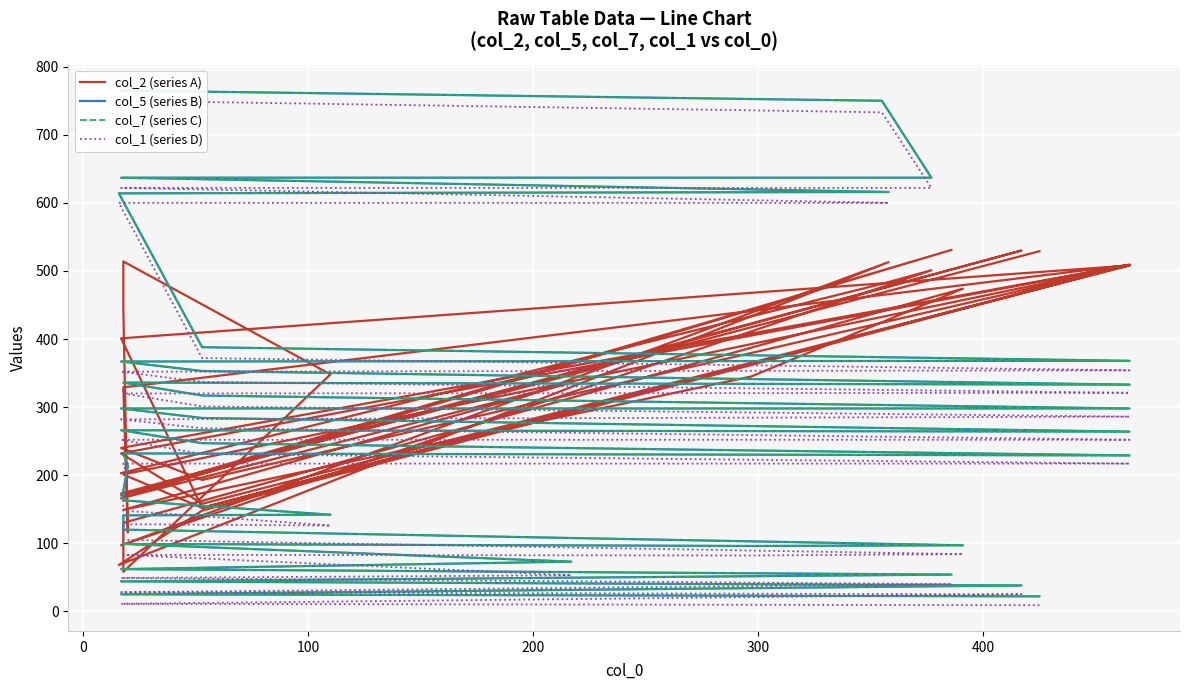

Rank the series by their maximum value, from lowest to highest.

col_2 (series A), col_1 (series D), col_5 (series B), col_7 (series C)